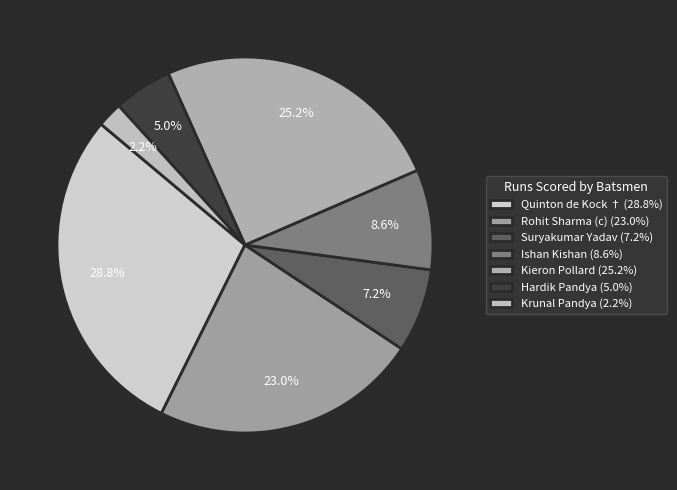

Approximately how many times larger is the value at Quinton de Kock † compared to Krunal Pandya?

13.3